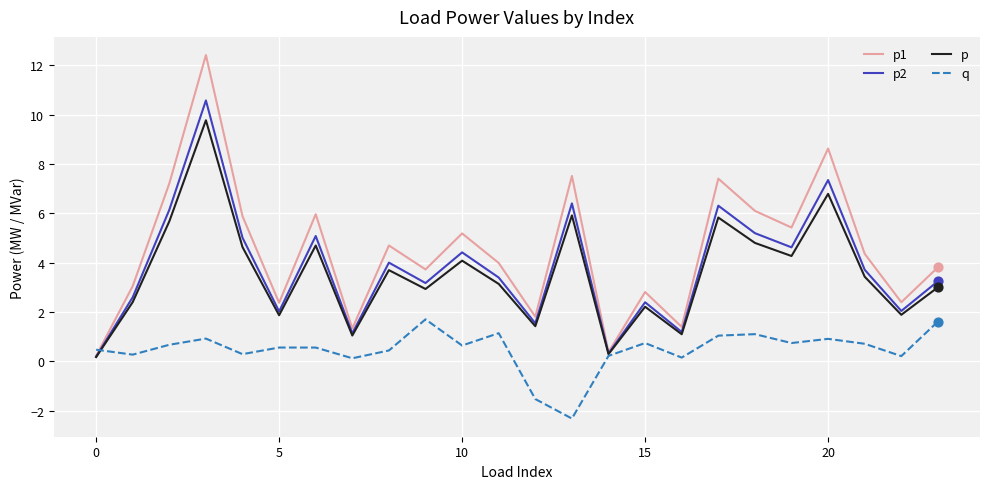

What are all the series names shown in the legend?

p1, p2, p, q